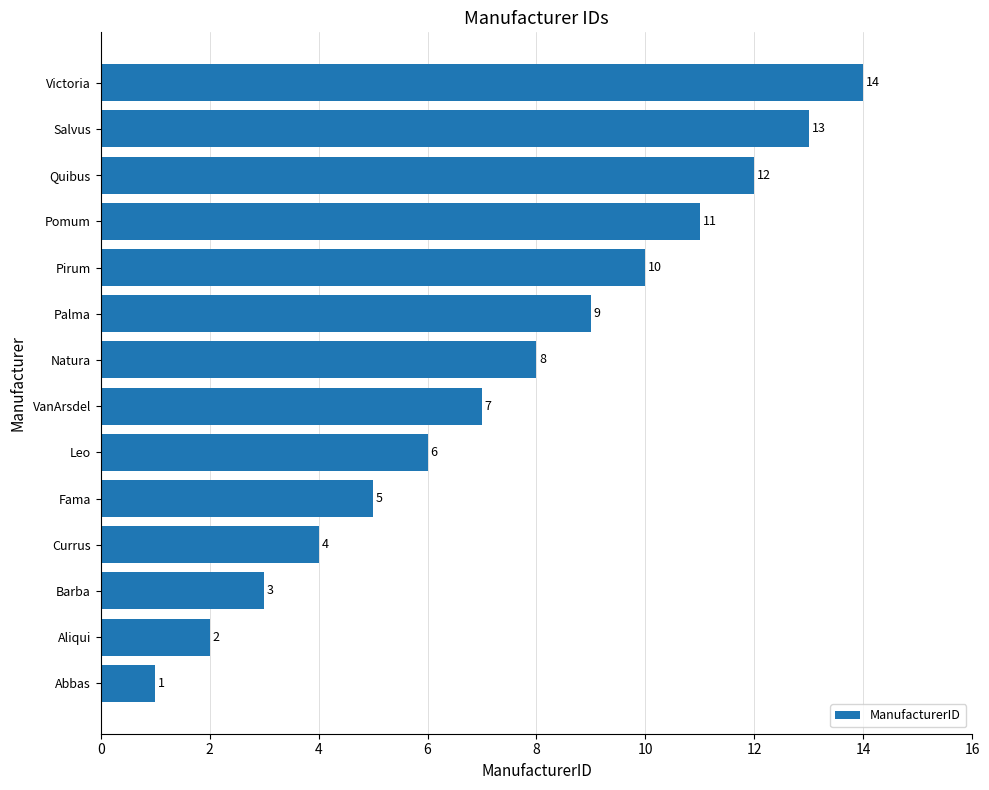

What is the difference between the maximum and second lowest values?

12